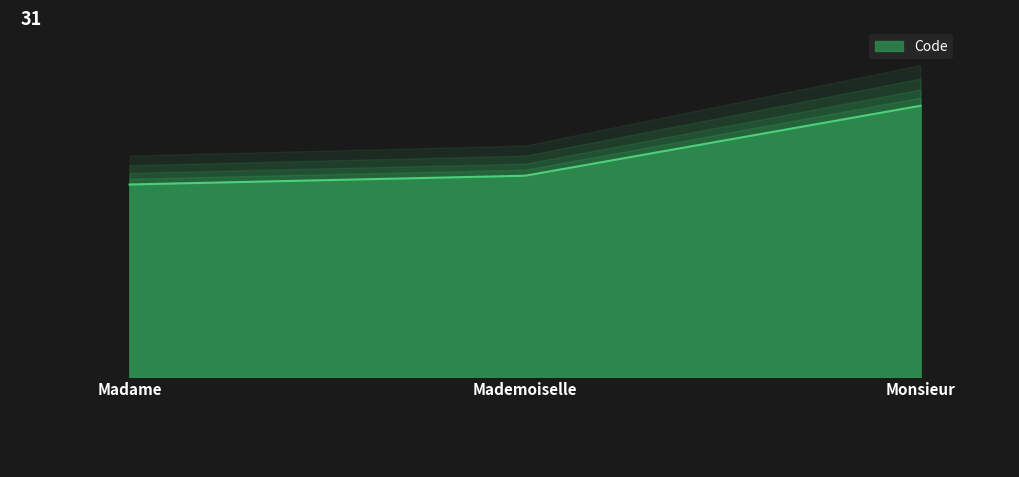

Reading left to right, list all the values displayed in this chart.

Madame=22	Mademoiselle=23	Monsieur=31